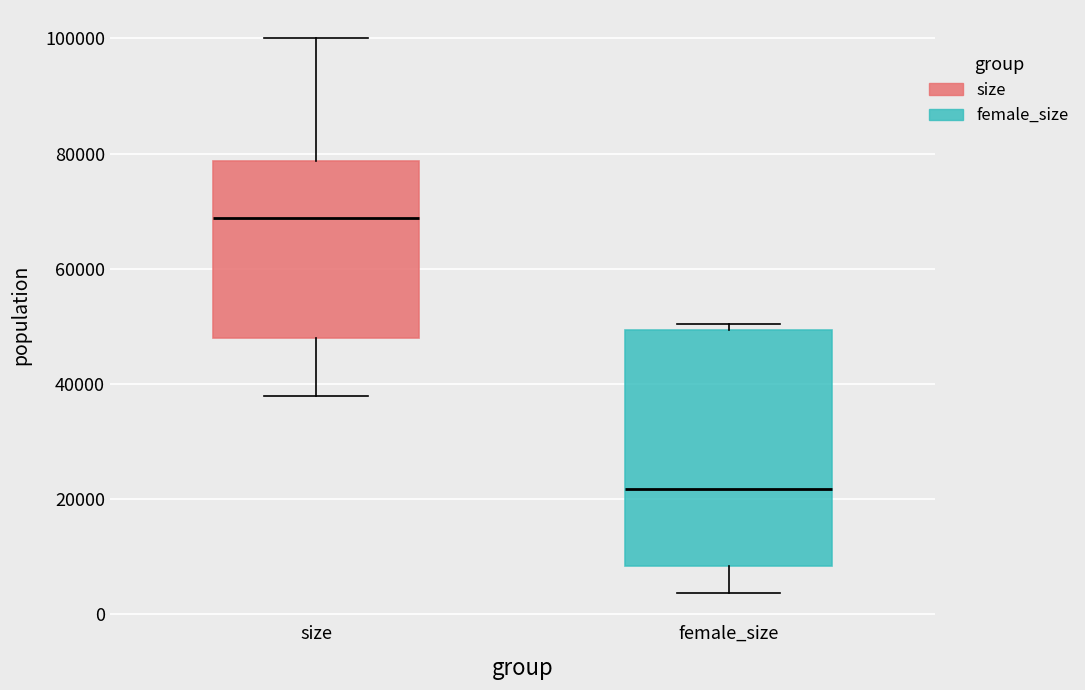

Where does the median line of the box for female_size sit on the y-axis? The values are not printed on the chart, so give them approximately, as read against the axis.

22000